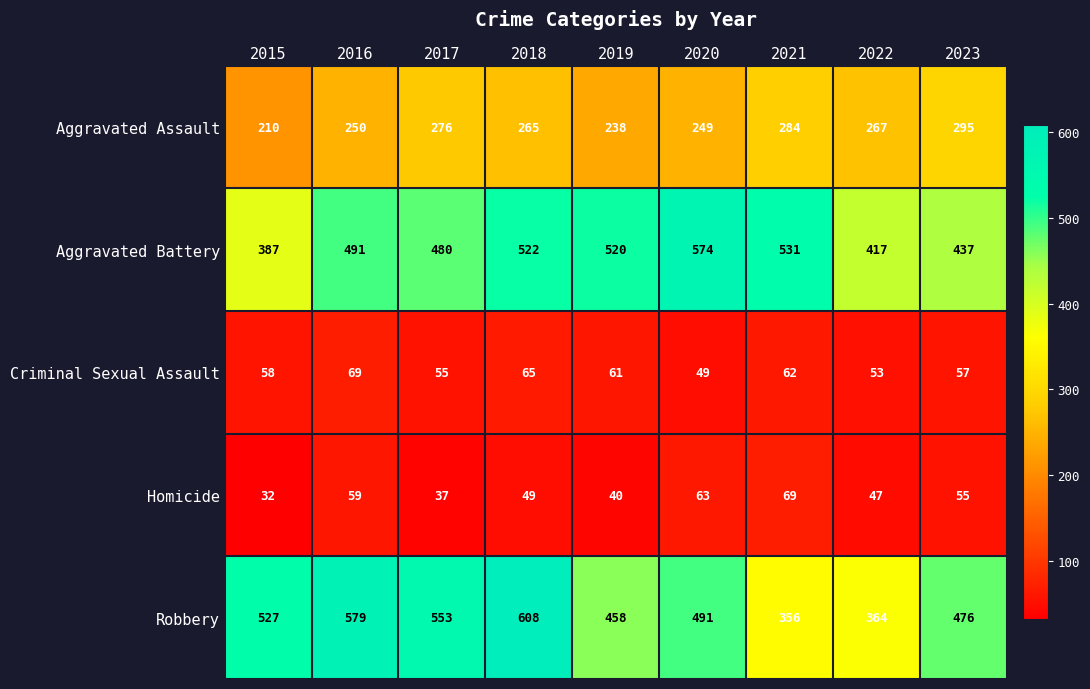

At 2019, list the series in order from largest to smallest.

Aggravated Battery, Robbery, Aggravated Assault, Criminal Sexual Assault, Homicide